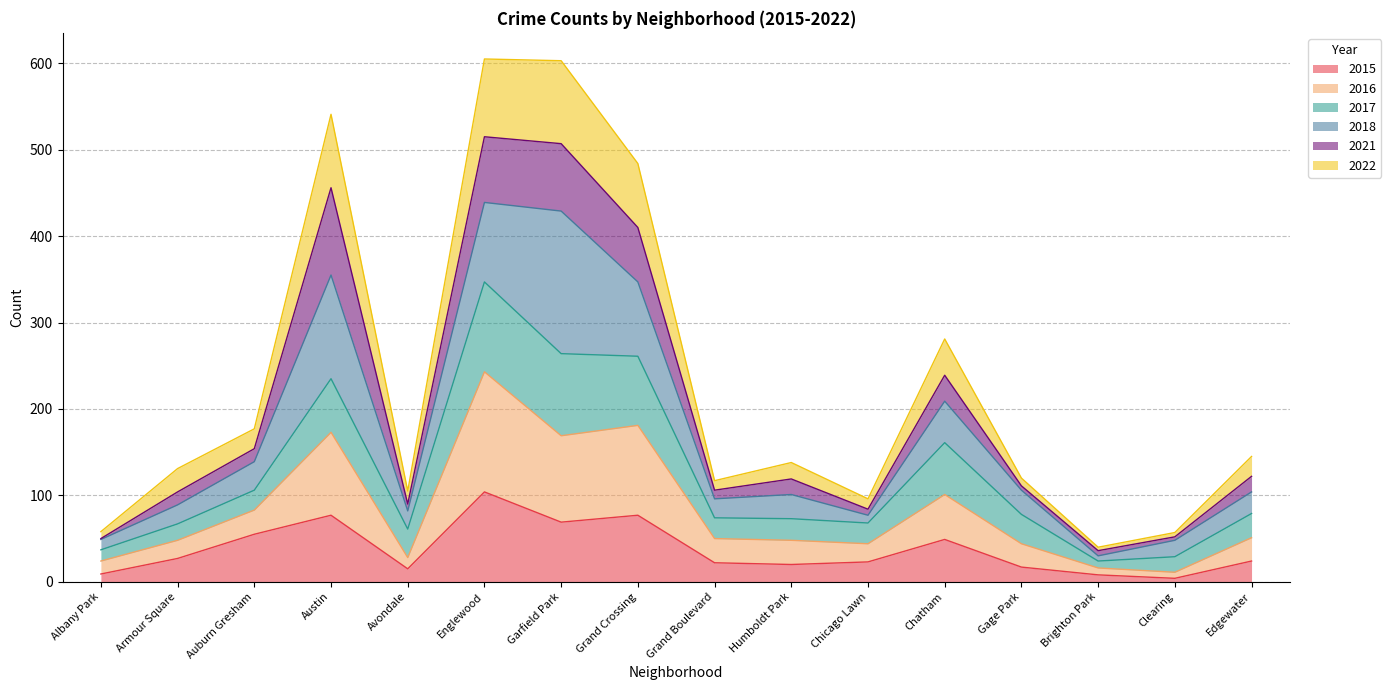

What is the total value across all series at Chicago Lawn?

96